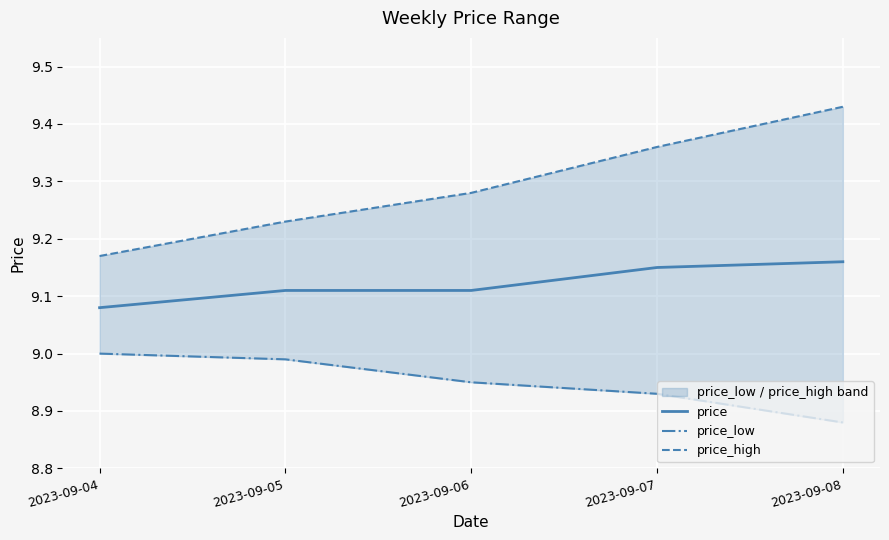

Rank the series at 2023-09-07 from highest to lowest value.

price_high, price, price_low